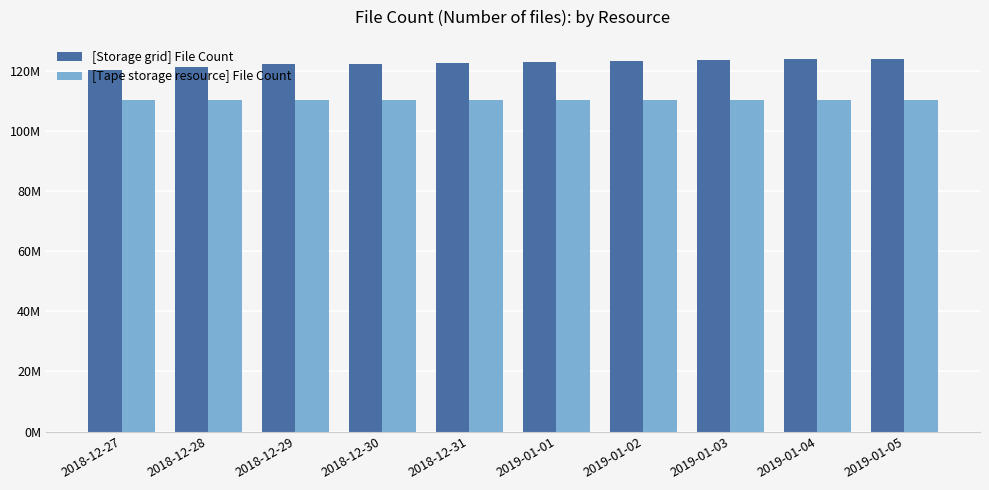

At which label is [Tape storage resource] File Count closest to 110340075?

2019-01-04